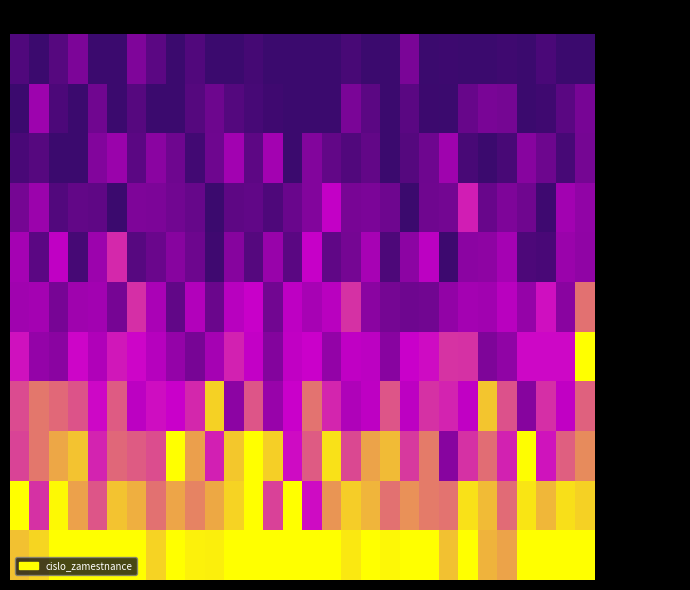

Reading right to left, what are all the values shown in this chart?

Šťastná: 0.0	0.0	0.1	0.0	0.0	0.0	0.0	0.0	0.0	0.2	0.0	0.0	0.0	0.0	0.0	0.0	0.0	0.0	0.0	0.0	0.1	0.0	0.1	0.2	0.0	0.0	0.2	0.1	0.0	0.1
Marková: 0.2	0.1	0.0	0.0	0.2	0.2	0.2	0.0	0.0	0.1	0.0	0.1	0.2	0.0	0.0	0.0	0.0	0.0	0.1	0.2	0.1	0.0	0.0	0.1	0.0	0.2	0.0	0.1	0.3	0.0
Procházková: 0.2	0.0	0.2	0.3	0.0	0.0	0.0	0.3	0.2	0.1	0.0	0.1	0.1	0.1	0.2	0.0	0.4	0.1	0.4	0.2	0.0	0.2	0.3	0.1	0.3	0.2	0.0	0.0	0.1	0.1
Brown: 0.3	0.4	0.0	0.2	0.2	0.2	0.6	0.2	0.2	0.0	0.2	0.2	0.2	0.5	0.2	0.2	0.1	0.1	0.1	0.0	0.2	0.2	0.2	0.2	0.0	0.1	0.1	0.1	0.3	0.2
Blackwell: 0.3	0.3	0.1	0.1	0.4	0.3	0.3	0.0	0.4	0.3	0.1	0.4	0.2	0.1	0.5	0.1	0.3	0.1	0.3	0.0	0.2	0.3	0.2	0.1	0.6	0.3	0.0	0.5	0.1	0.4
Macias: 0.7	0.3	0.5	0.3	0.4	0.4	0.4	0.3	0.2	0.2	0.2	0.3	0.6	0.4	0.4	0.5	0.2	0.5	0.4	0.2	0.4	0.1	0.4	0.6	0.2	0.4	0.3	0.2	0.4	0.4
Reyes: 1.0	0.5	0.5	0.5	0.3	0.2	0.6	0.6	0.5	0.5	0.3	0.4	0.5	0.3	0.5	0.5	0.3	0.5	0.6	0.4	0.2	0.3	0.4	0.5	0.5	0.4	0.5	0.3	0.3	0.5
Veselý (Vasyl): 0.7	0.5	0.6	0.3	0.7	0.9	0.5	0.6	0.6	0.5	0.7	0.5	0.4	0.6	0.7	0.5	0.3	0.7	0.3	0.9	0.6	0.5	0.5	0.4	0.7	0.5	0.7	0.7	0.7	0.6
Veselý (Randy): 0.8	0.7	0.5	1.0	0.6	0.7	0.6	0.3	0.7	0.6	0.9	0.8	0.6	0.9	0.7	0.5	0.9	1.0	0.9	0.6	0.8	1.0	0.7	0.7	0.7	0.6	0.9	0.8	0.7	0.6
Allen: 0.9	0.9	0.9	0.9	0.7	0.9	0.9	0.7	0.7	0.8	0.7	0.9	0.9	0.8	0.5	1.0	0.6	1.0	0.9	0.8	0.8	0.8	0.7	0.8	0.9	0.7	0.8	1.0	0.6	1.0
Bartoš: 1.0	1.0	1.0	1.0	0.8	0.8	1.0	0.9	1.0	1.0	1.0	1.0	1.0	1.0	1.0	1.0	1.0	1.0	1.0	1.0	1.0	1.0	0.9	1.0	1.0	1.0	1.0	1.0	0.9	0.9